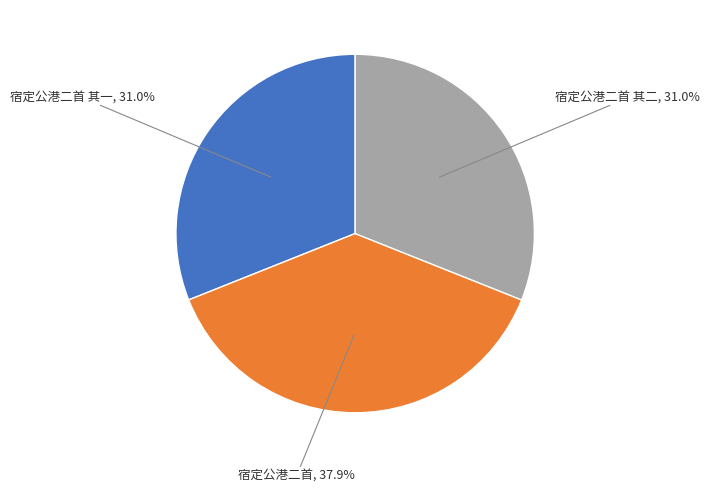

To the nearest percent, what is the difference between the 宿定公港二首 and 宿定公港二首 其二 slice percentages?

7%